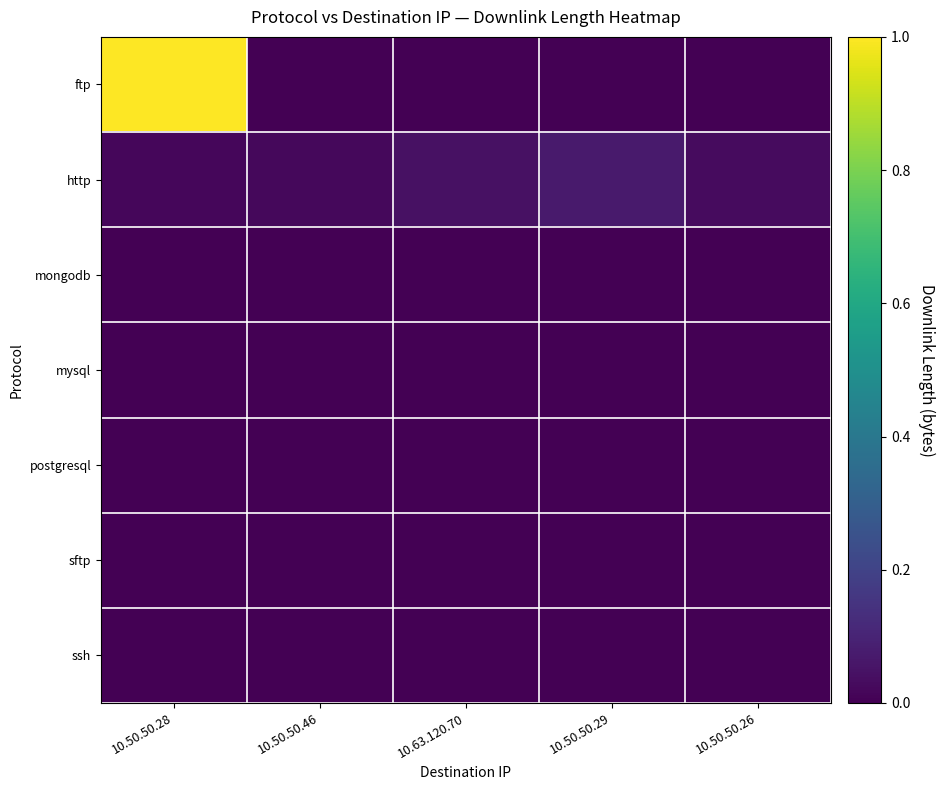

Reading right to left, extract all data points from this chart.

ftp: 10.50.50.26=0.0	10.50.50.29=0.0	10.63.120.70=0.0	10.50.50.46=0.0	10.50.50.28=1.0
http: 10.50.50.26=0.0	10.50.50.29=0.1	10.63.120.70=0.0	10.50.50.46=0.0	10.50.50.28=0.0
mongodb: 10.50.50.26=0.0	10.50.50.29=0.0	10.63.120.70=0.0	10.50.50.46=0.0	10.50.50.28=0.0
mysql: 10.50.50.26=0.0	10.50.50.29=0.0	10.63.120.70=0.0	10.50.50.46=0.0	10.50.50.28=0.0
postgresql: 10.50.50.26=0.0	10.50.50.29=0.0	10.63.120.70=0.0	10.50.50.46=0.0	10.50.50.28=0.0
sftp: 10.50.50.26=0.0	10.50.50.29=0.0	10.63.120.70=0.0	10.50.50.46=0.0	10.50.50.28=0.0
ssh: 10.50.50.26=0.0	10.50.50.29=0.0	10.63.120.70=0.0	10.50.50.46=0.0	10.50.50.28=0.0